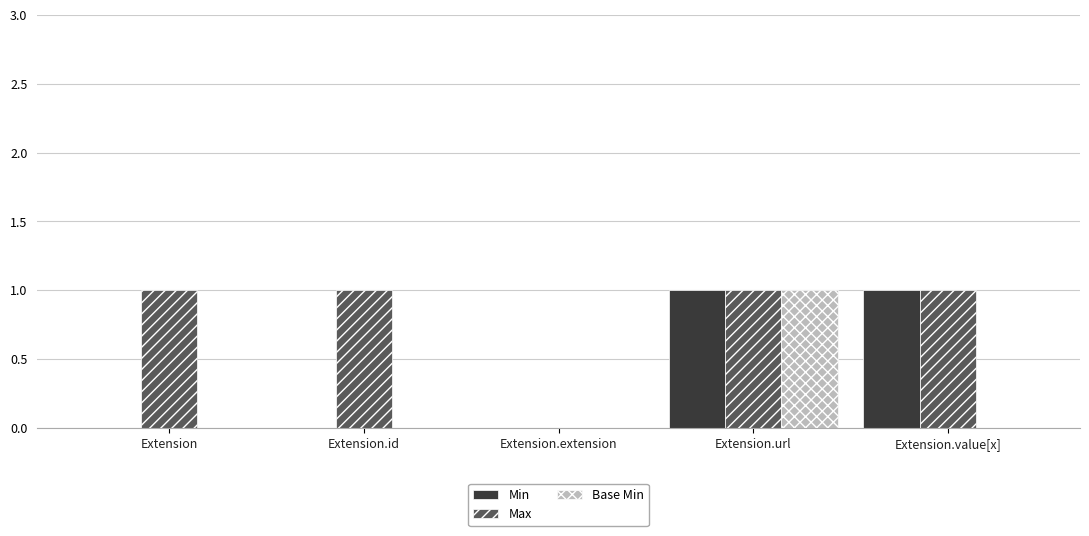

The Max series shows 1 at Extension.url. True or false?

True